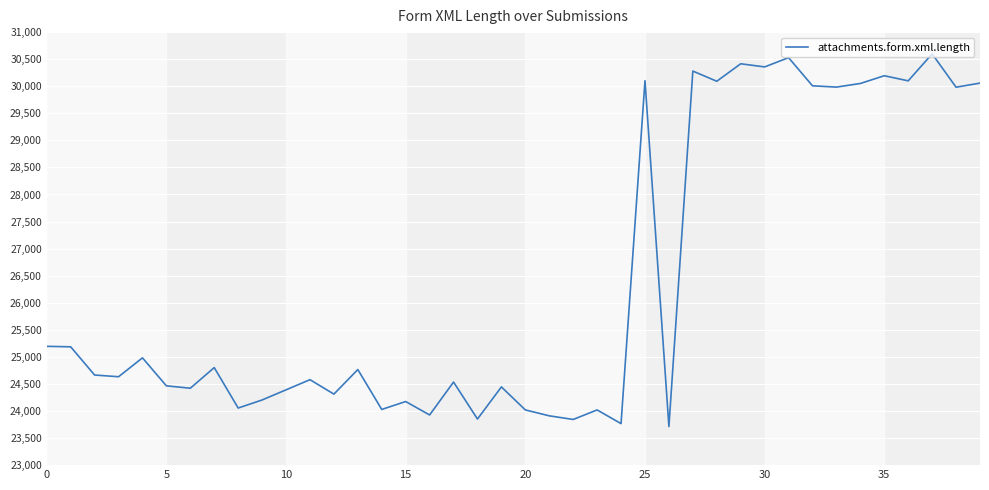

What is the difference between the maximum and minimum values?

6885